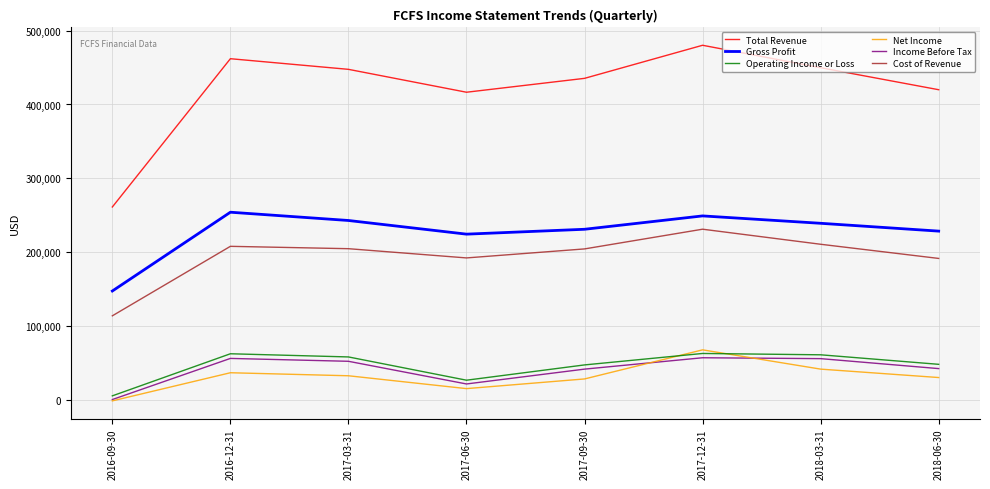

Which category has the highest value in the Cost of Revenue series?

2017-12-31